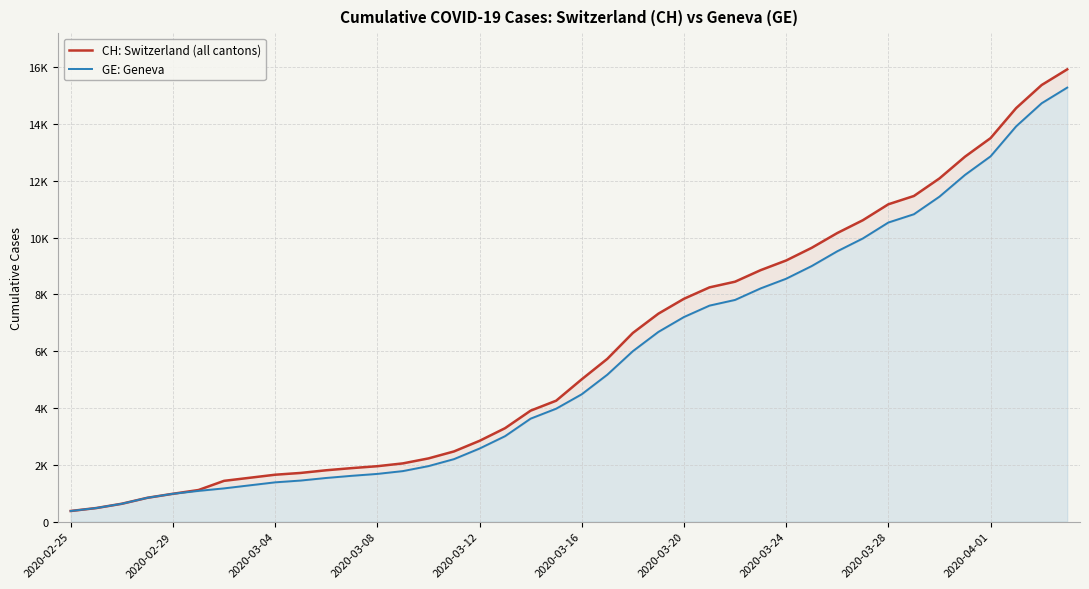

True or false: CH: Switzerland (all cantons) and GE: Geneva cross at least once.

False